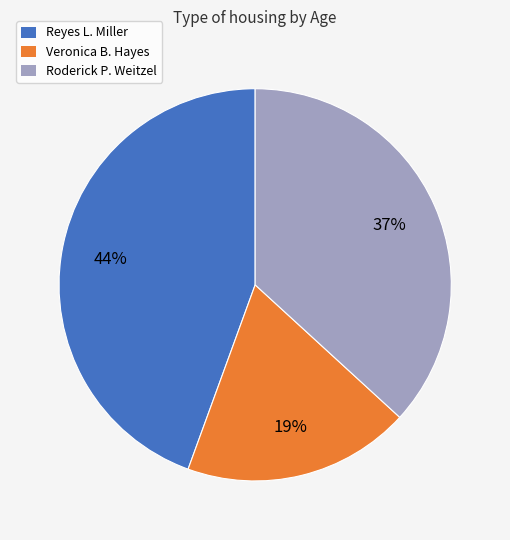

Rank the categories by value from lowest to highest.

Veronica B. Hayes, Roderick P. Weitzel, Reyes L. Miller